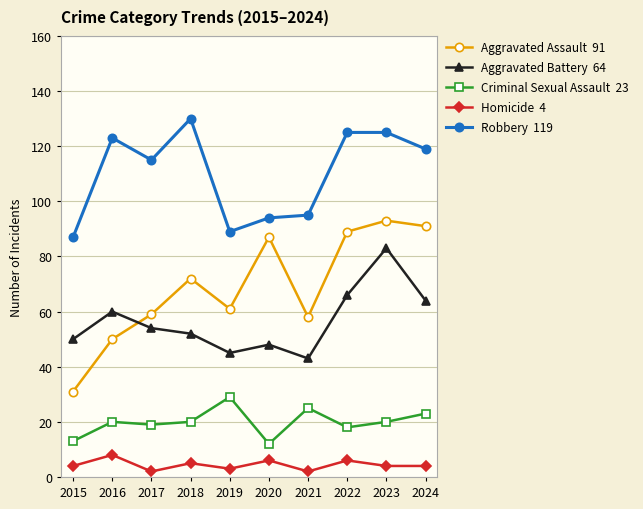

What is the difference between the highest and lowest values at 2023?

121